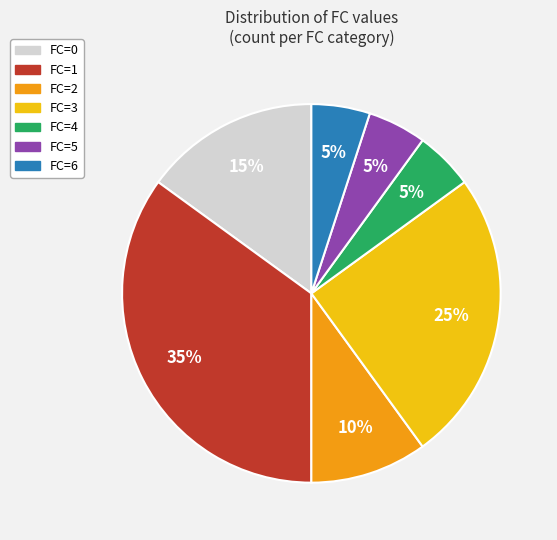

The FC=1 slice represents 21% of the pie. True or false?

False